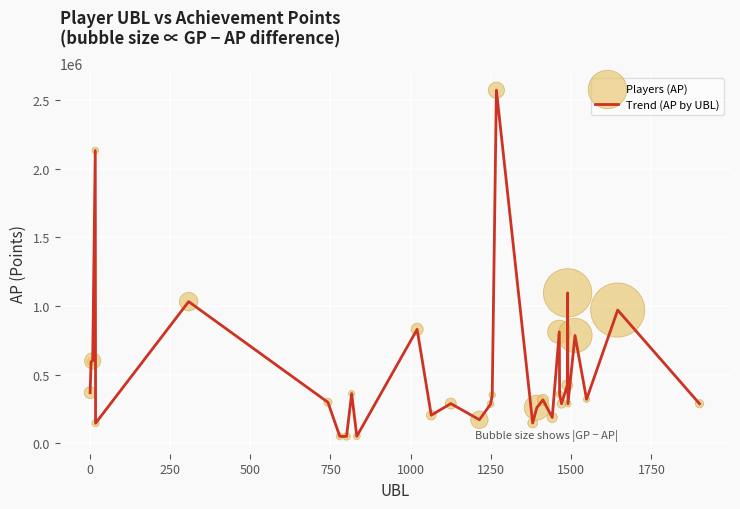

What is the greatest value displayed?

2574437